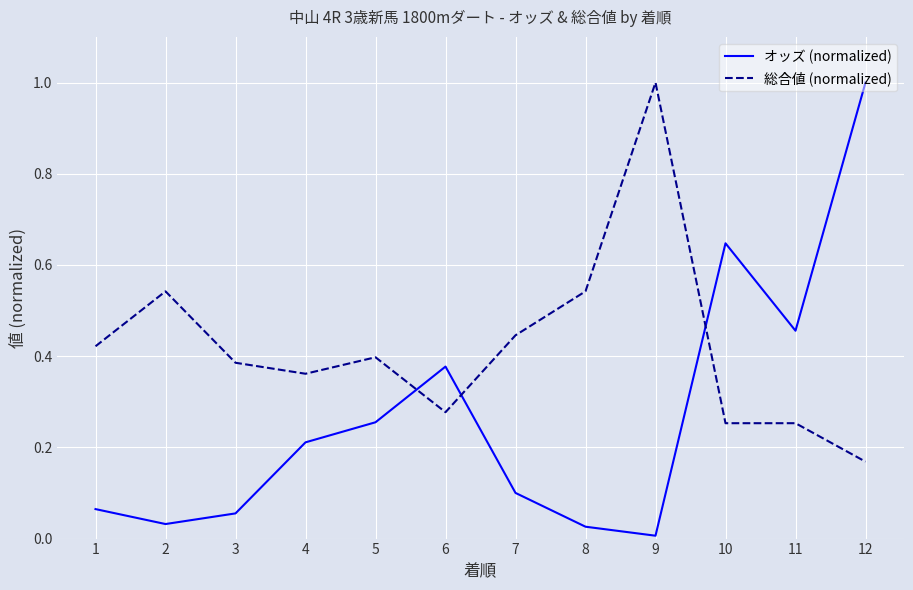

What is the sum of all オッズ (normalized) values?

3.2